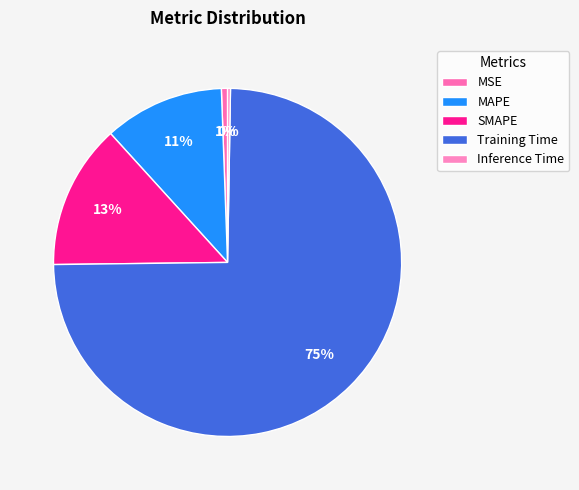

Does SMAPE represent more than half of the total?

No